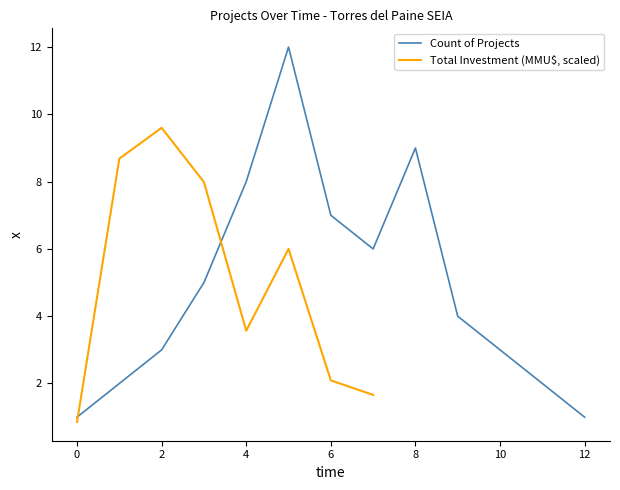

Is it true that Count of Projects equals 8 at 4?

True